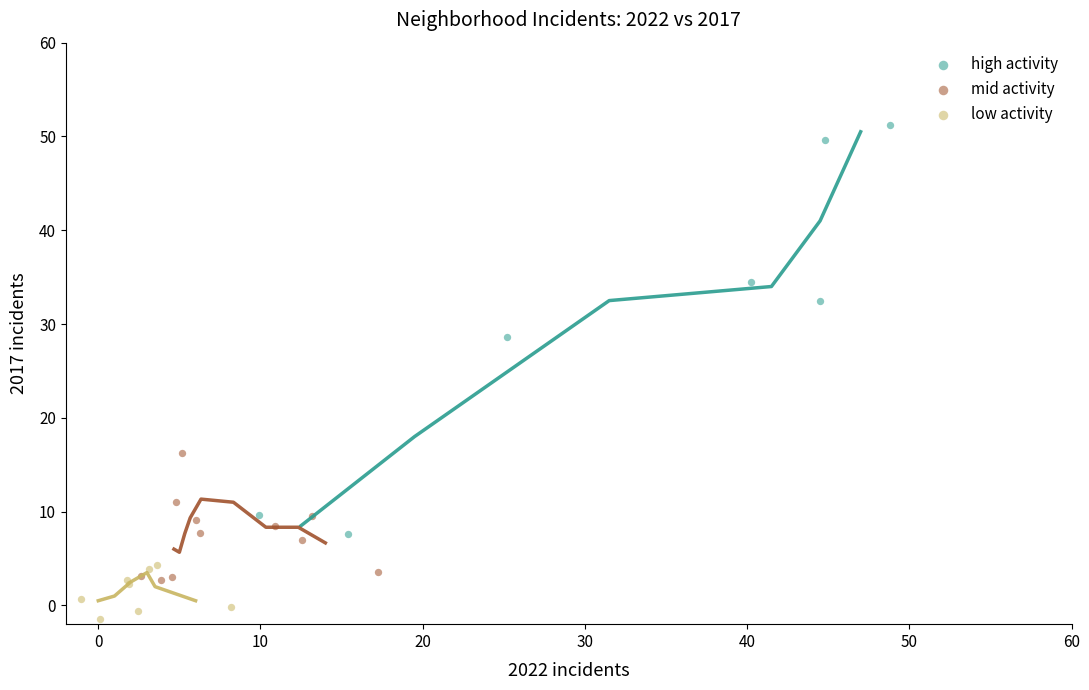

What are all the series names shown in the legend?

high activity, mid activity, low activity